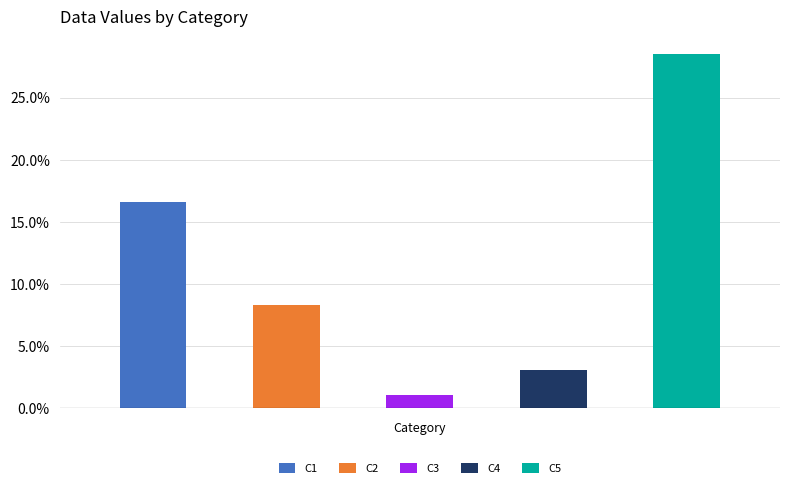

Rank the categories by value from highest to lowest.

C5, C1, C2, C4, C3